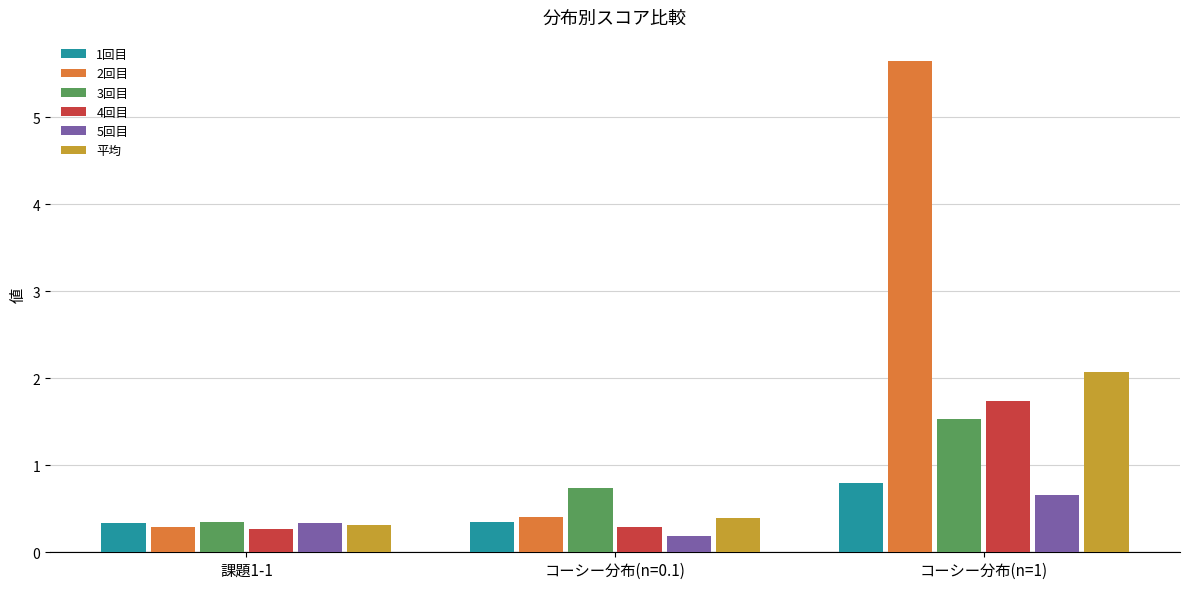

Rank the categories by 5回目 value from highest to lowest.

コーシー分布(n=1), 課題1-1, コーシー分布(n=0.1)